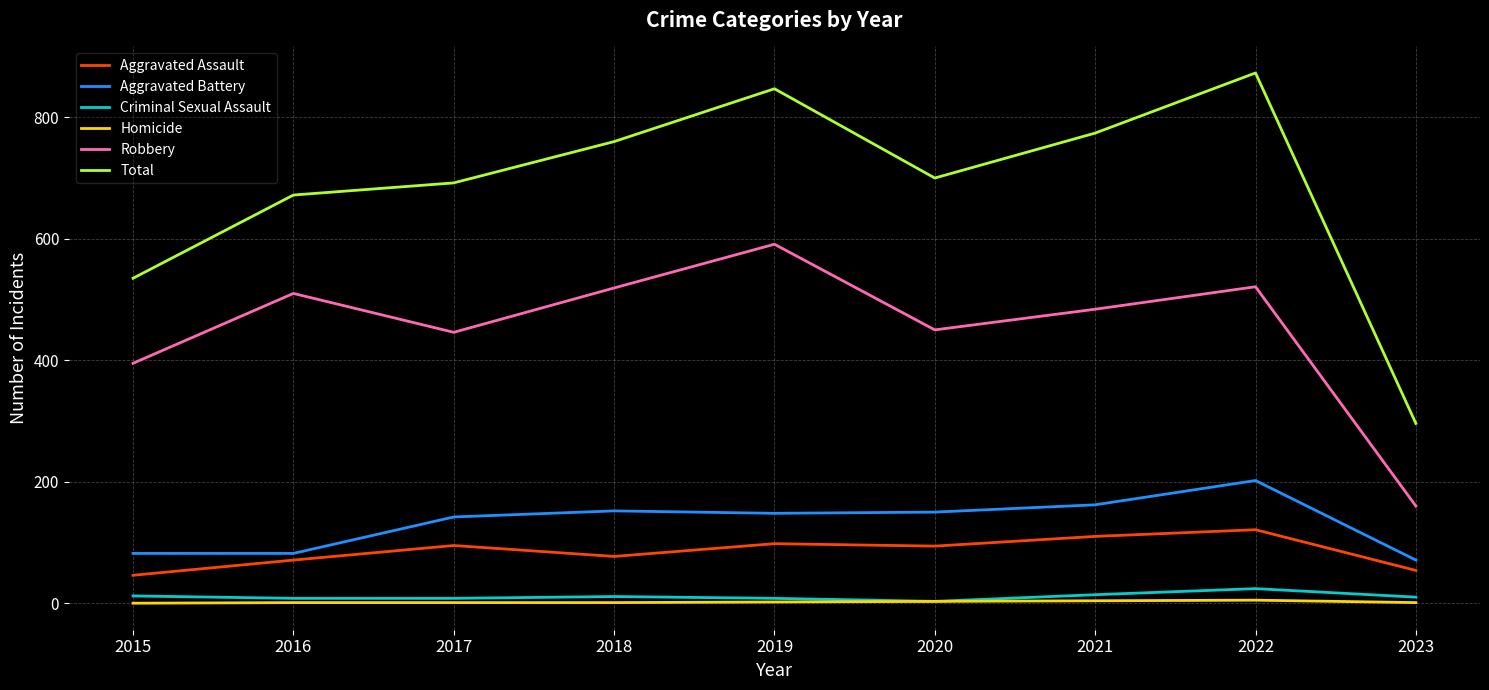

Where is Robbery nearest to the value 375?

2015